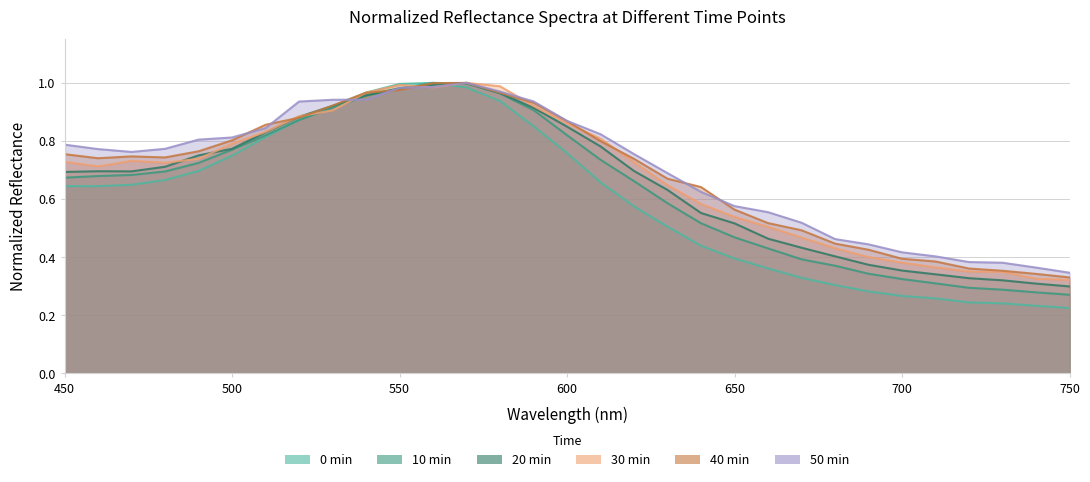

Is it true that 40min equals 0.4 at 470?

False